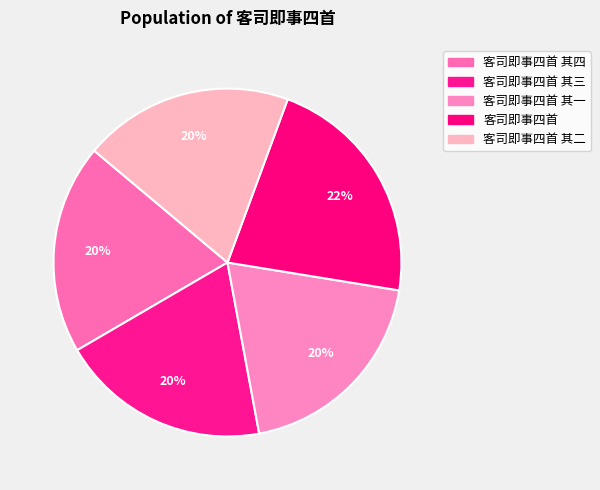

Is it true that 客司即事四首 其二 is 9% of the pie?

False